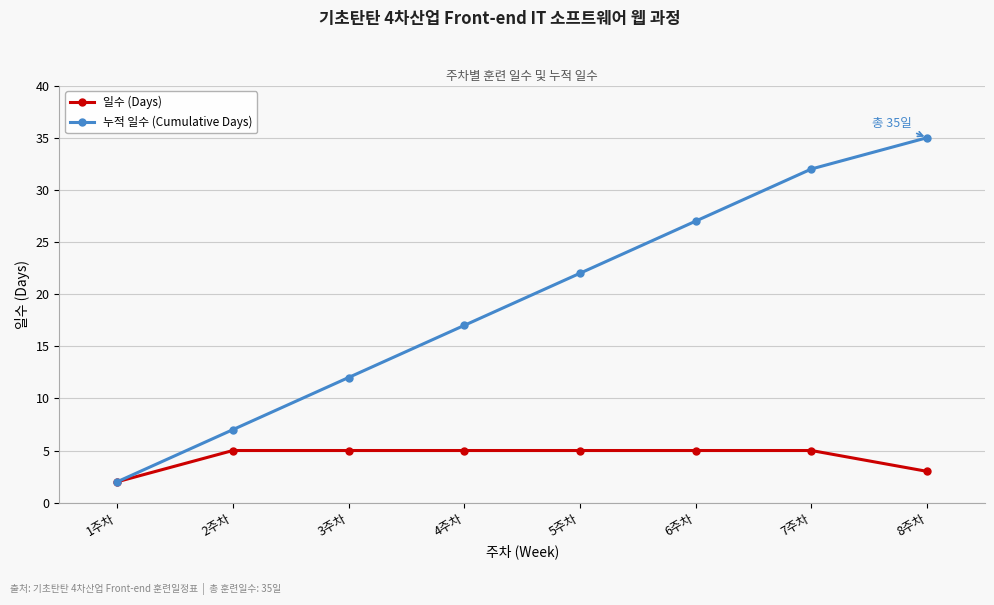

How many values in the 일수 (Days) series are below 5?

2